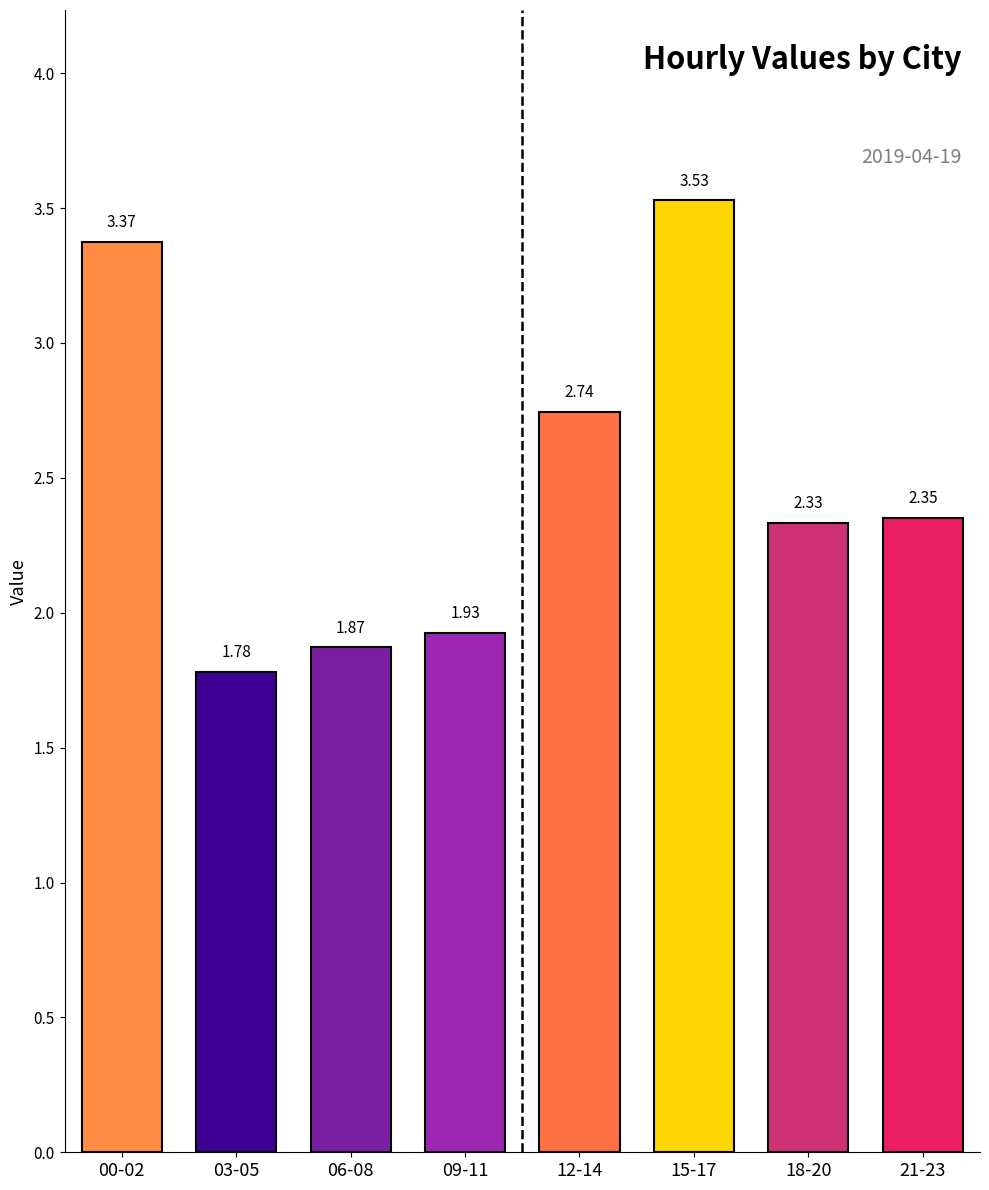

List the labels in order of value, smallest first.

03-05, 06-08, 09-11, 18-20, 21-23, 12-14, 00-02, 15-17